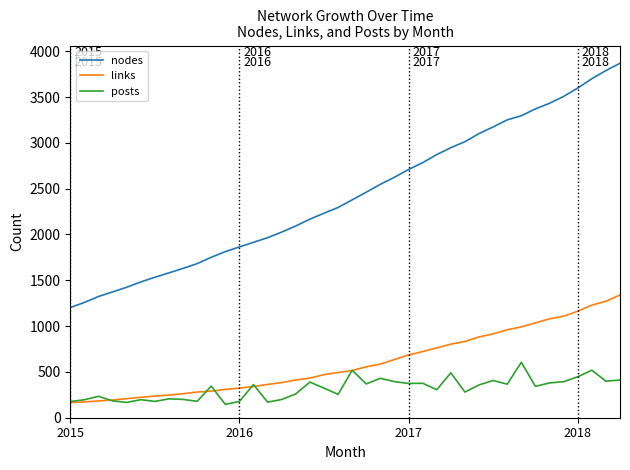

Which series ends up on top after the final intersection of links and posts?

links